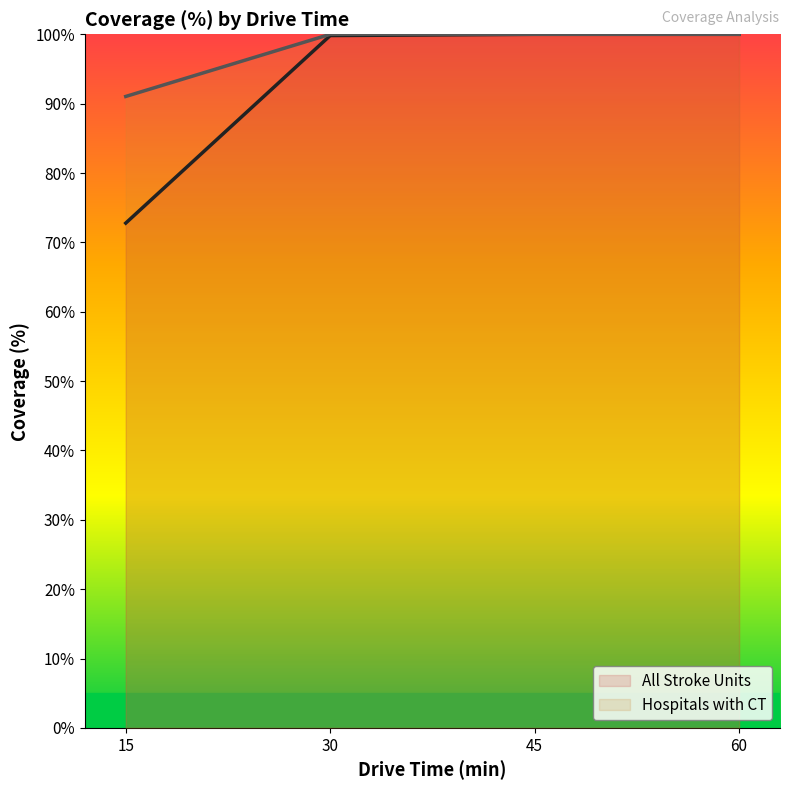

At how many categories does at least one series exceed 74?

4